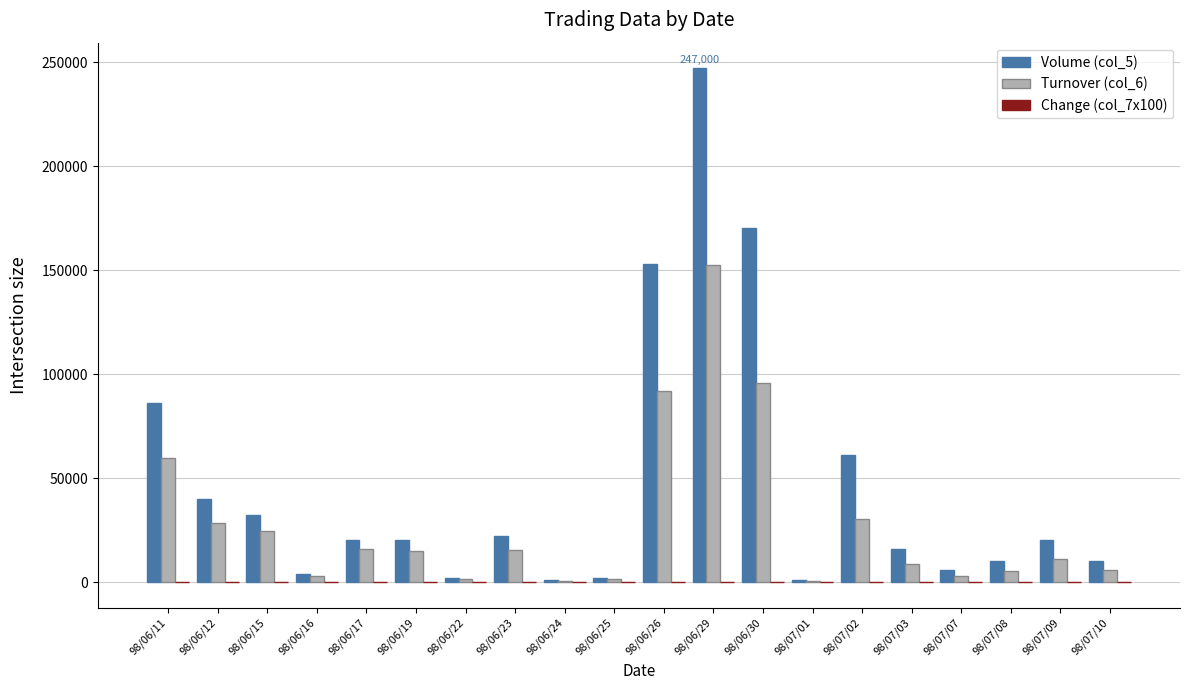

Is it true that Volume (col_5) equals 4000 at 98/06/16?

True